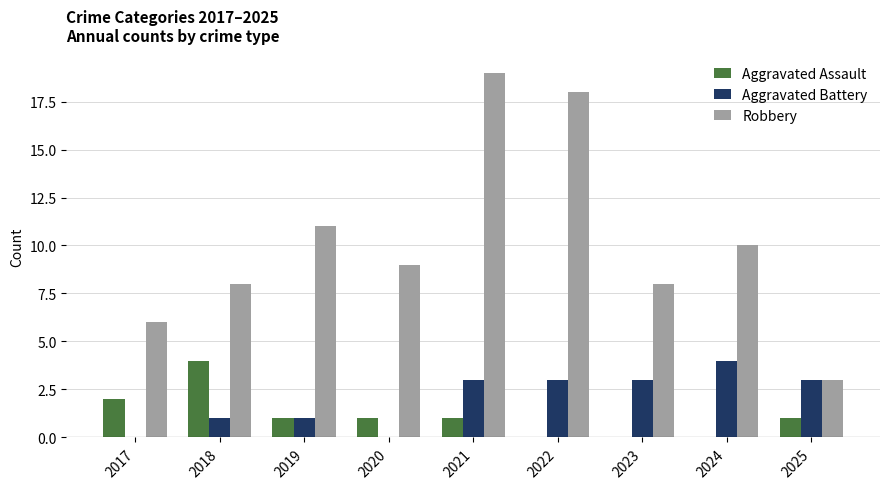

Which series has the largest total across all categories?

Robbery